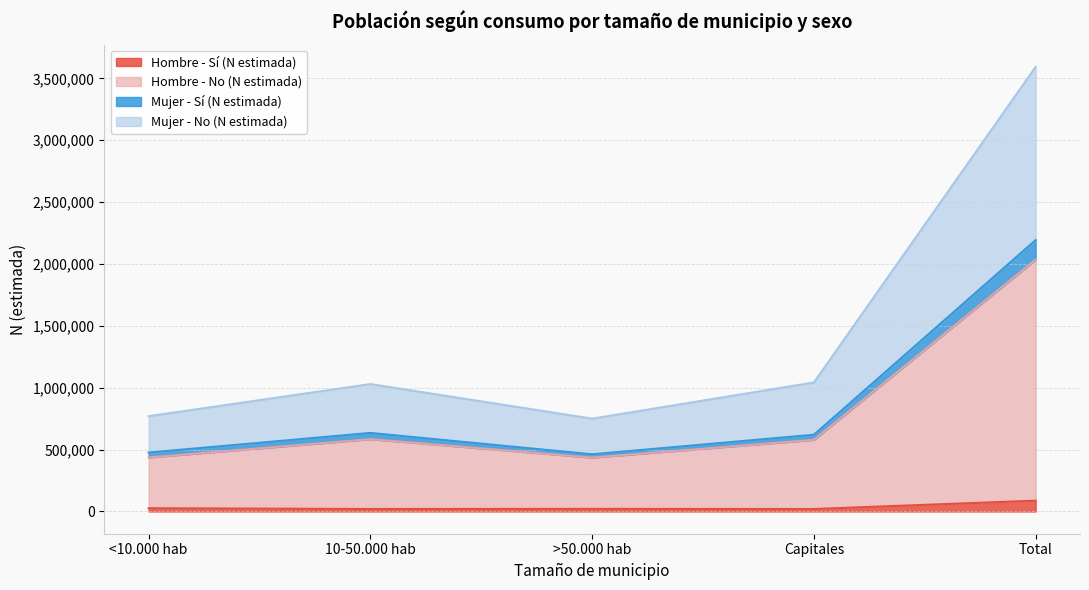

Is it true that Hombre - Sí (N estimada) equals 87458 at Total?

True